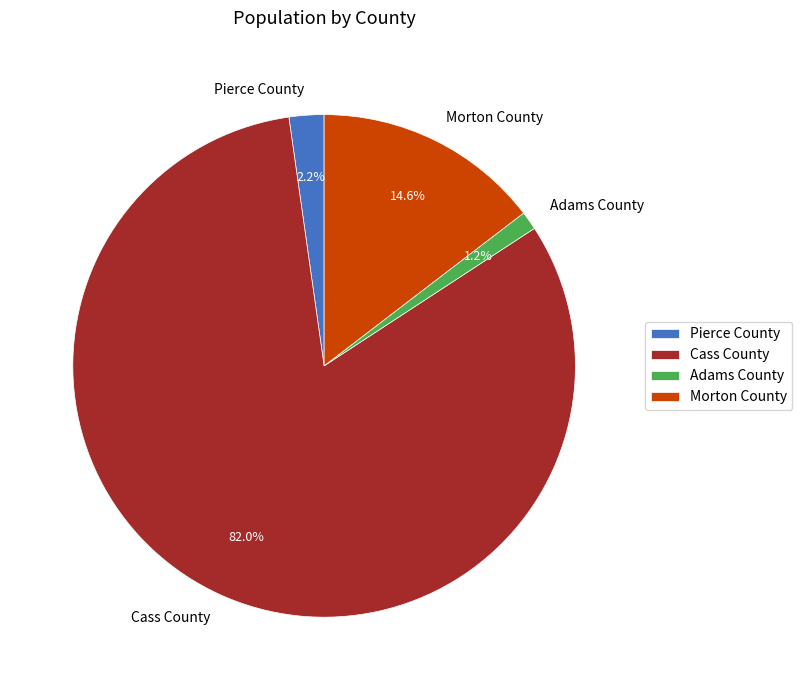

To the nearest percent, what is the difference between the largest and smallest slice percentages?

81%